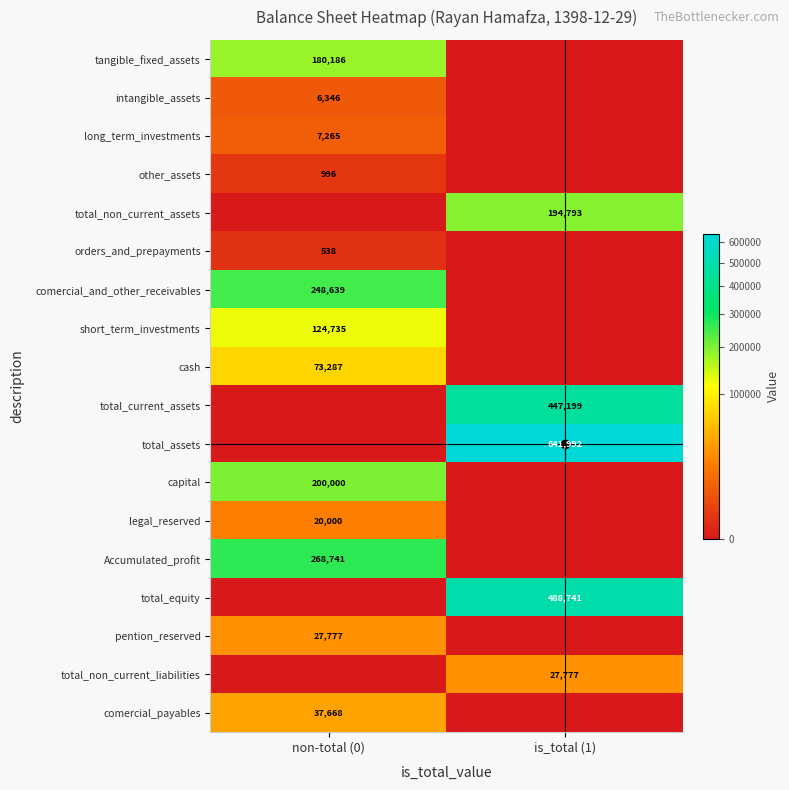

Is the value of cash at non-total (0) greater than the value of legal_reserved at non-total (0)?

Yes